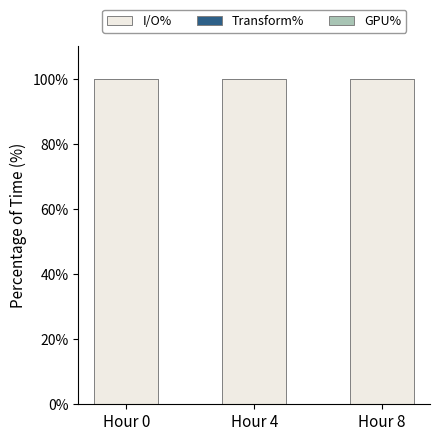

The I/O% series shows 99.9 at Hour 8. True or false?

True